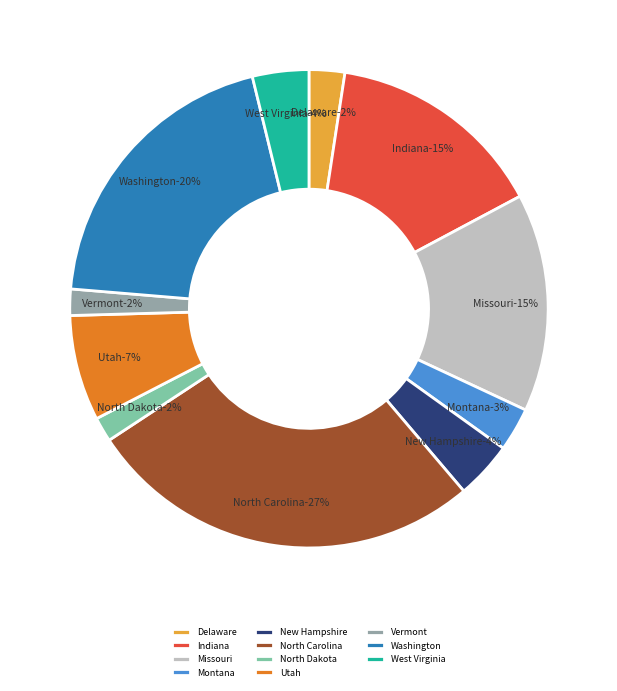

How many segments does this pie chart have?

11